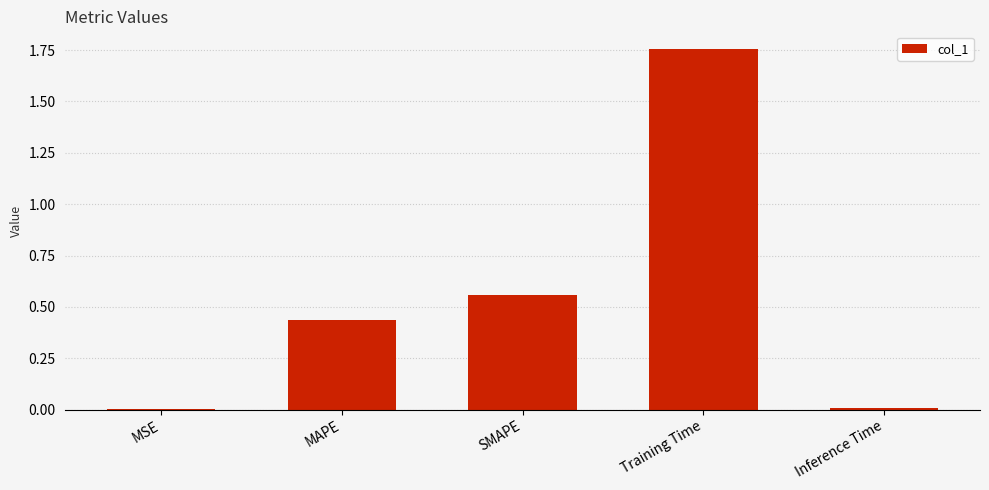

Is it true that the value at MSE is 0.0?

True